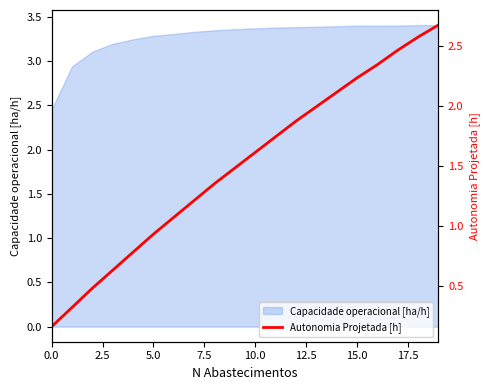

What is the label of the 4th point from the right?

16